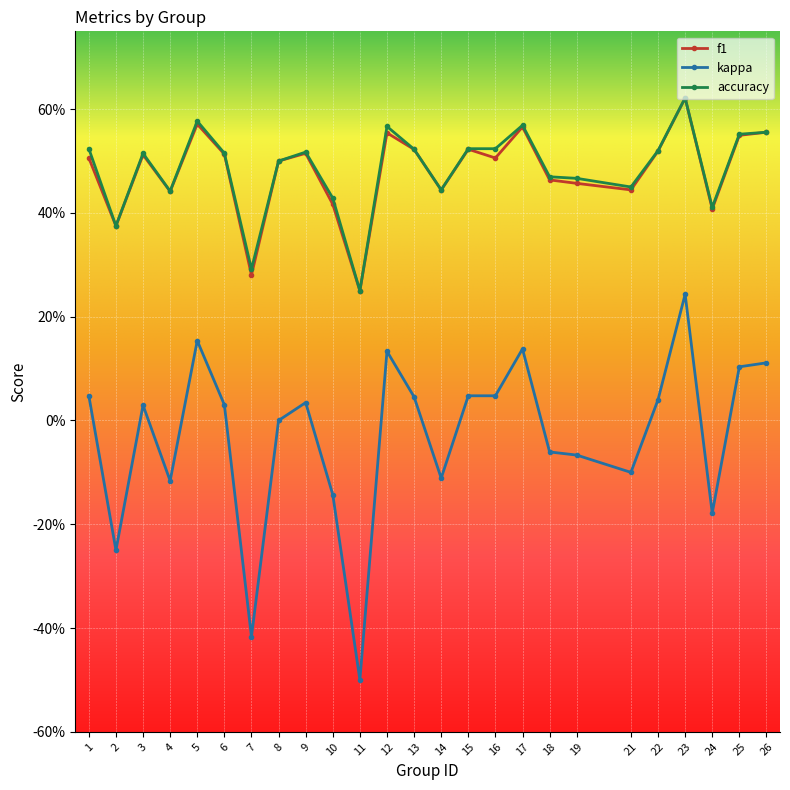

What are all the series names shown in the legend?

f1, kappa, accuracy